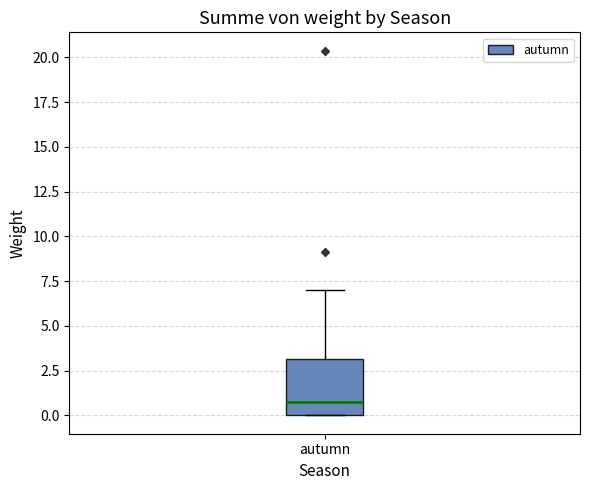

Transcribe this box plot: give where the median line is, the range the box spans, and where the two whiskers end, as read against the y-axis. The values are not printed on the chart, so give them approximately, as read against the axis.

median 0.5, box 0.0 to 3.0, whiskers 0.0 to 7.0